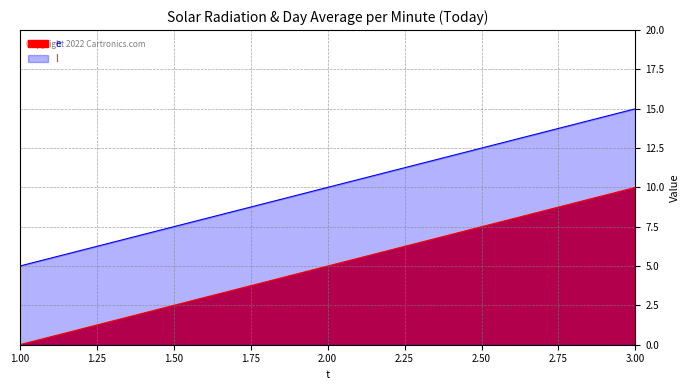

Where is e nearest to the value 5?

2